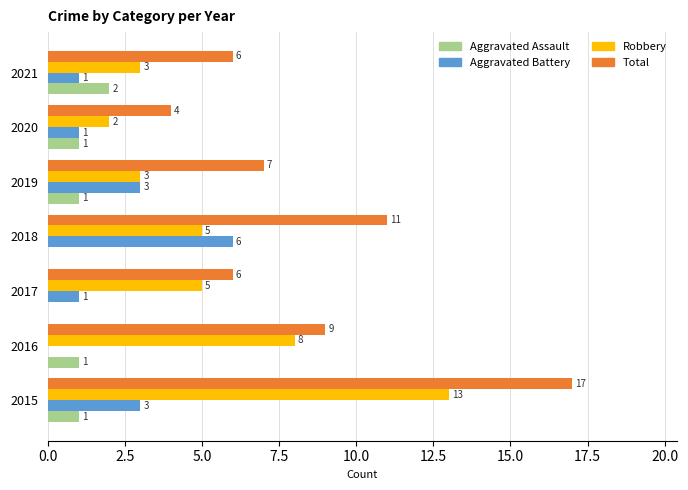

At which category is the sum across all series the highest?

2015